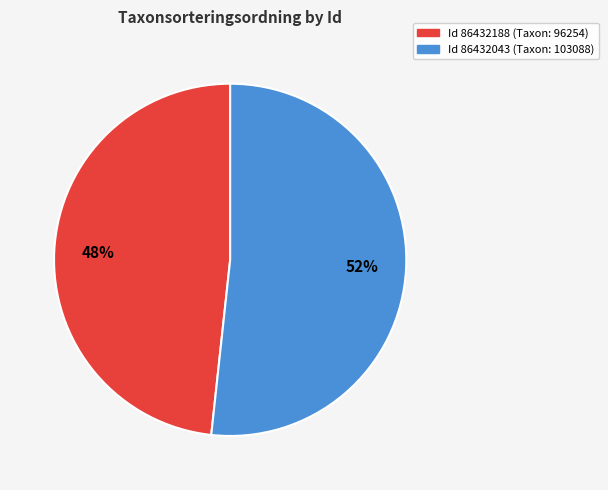

To the nearest percent, what is the average slice percentage?

50%